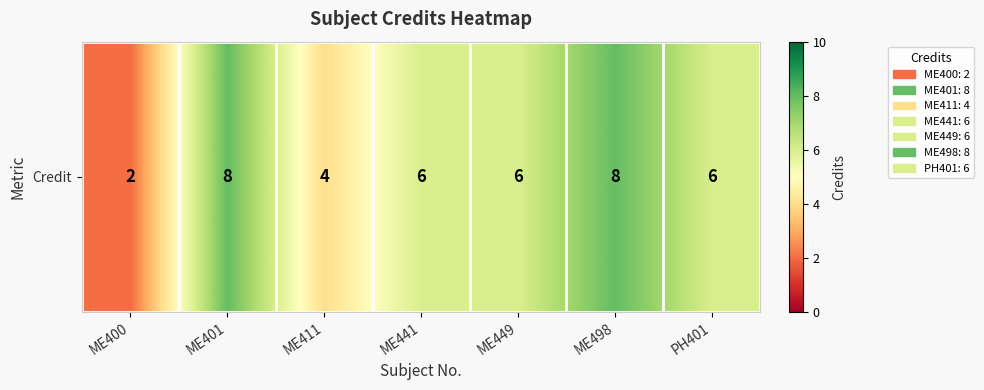

The chart shows a value of 4 at PH401. True or false?

False